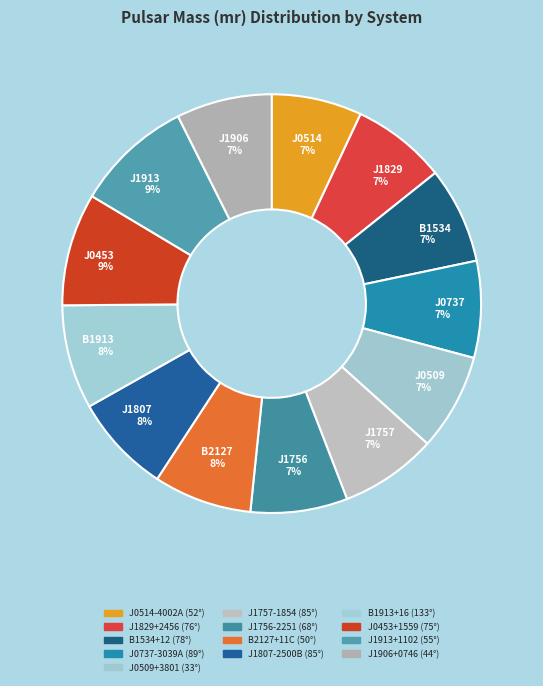

To the nearest percent, what is the combined percentage of J1829+2456 (76°) and J1913+1102 (55°)?

16%